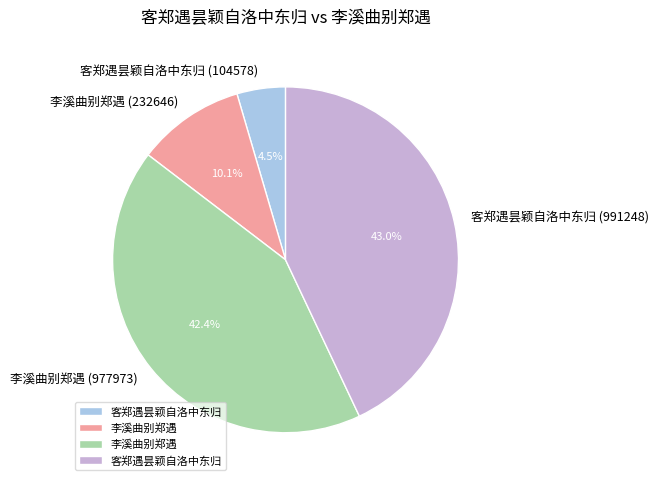

Which category has the biggest portion of the pie?

客郑遇昙颖自洛中东归 (991248)